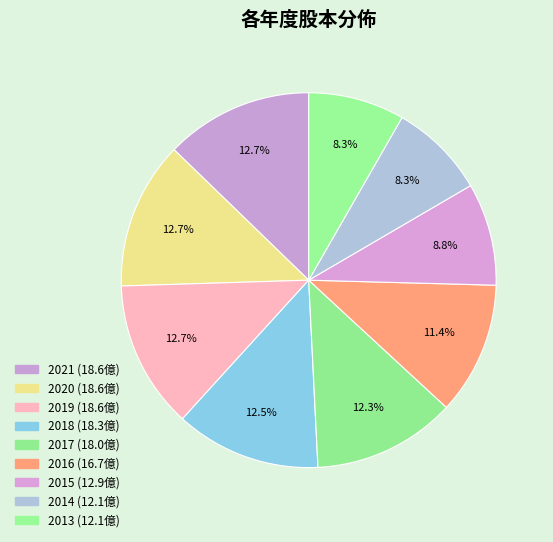

Is it true that 2019 is 13% of the pie?

True